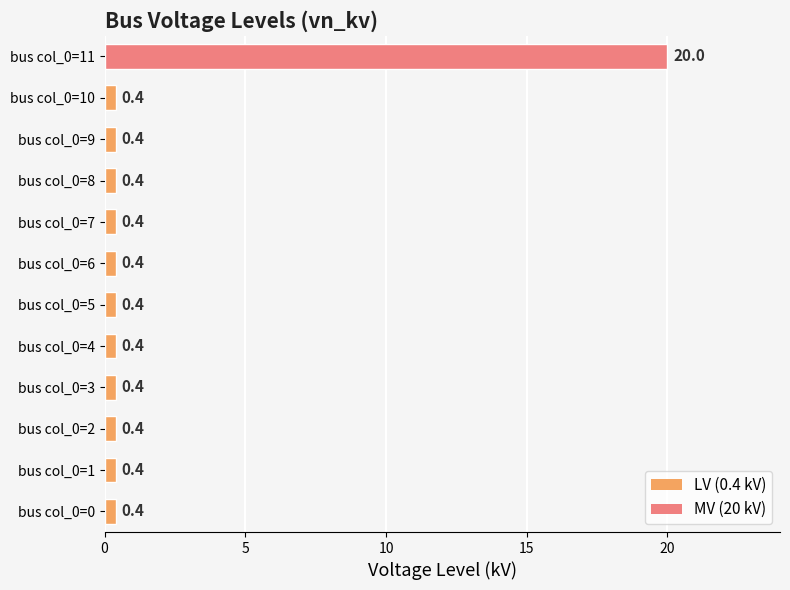

What is the difference between the maximum and second lowest values?

19.6